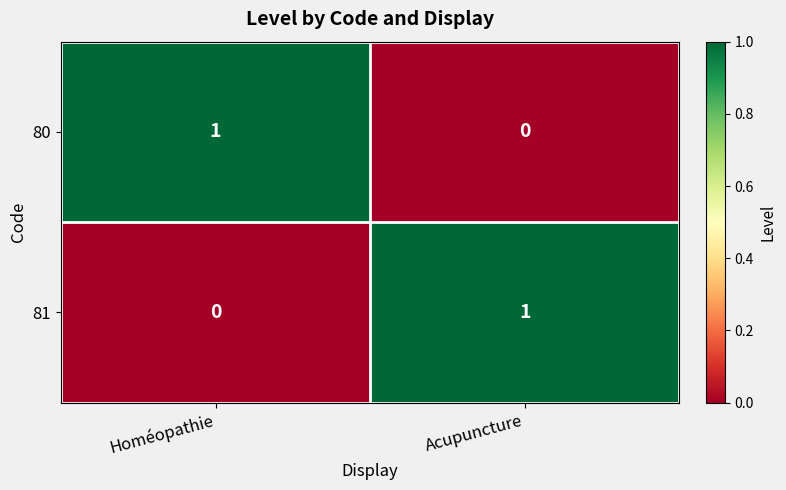

Count the number of categories in the chart.

2